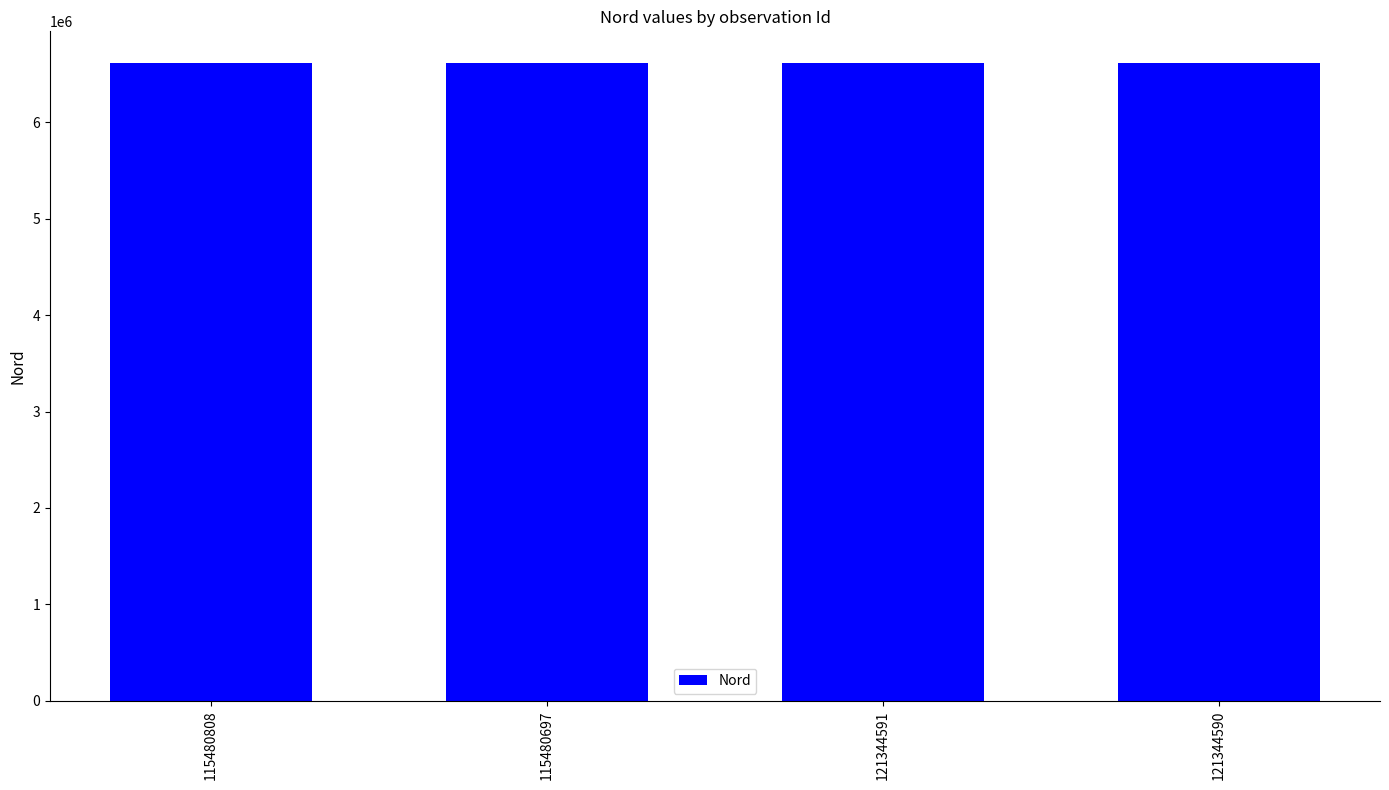

What is the difference between the second highest and minimum values?

154